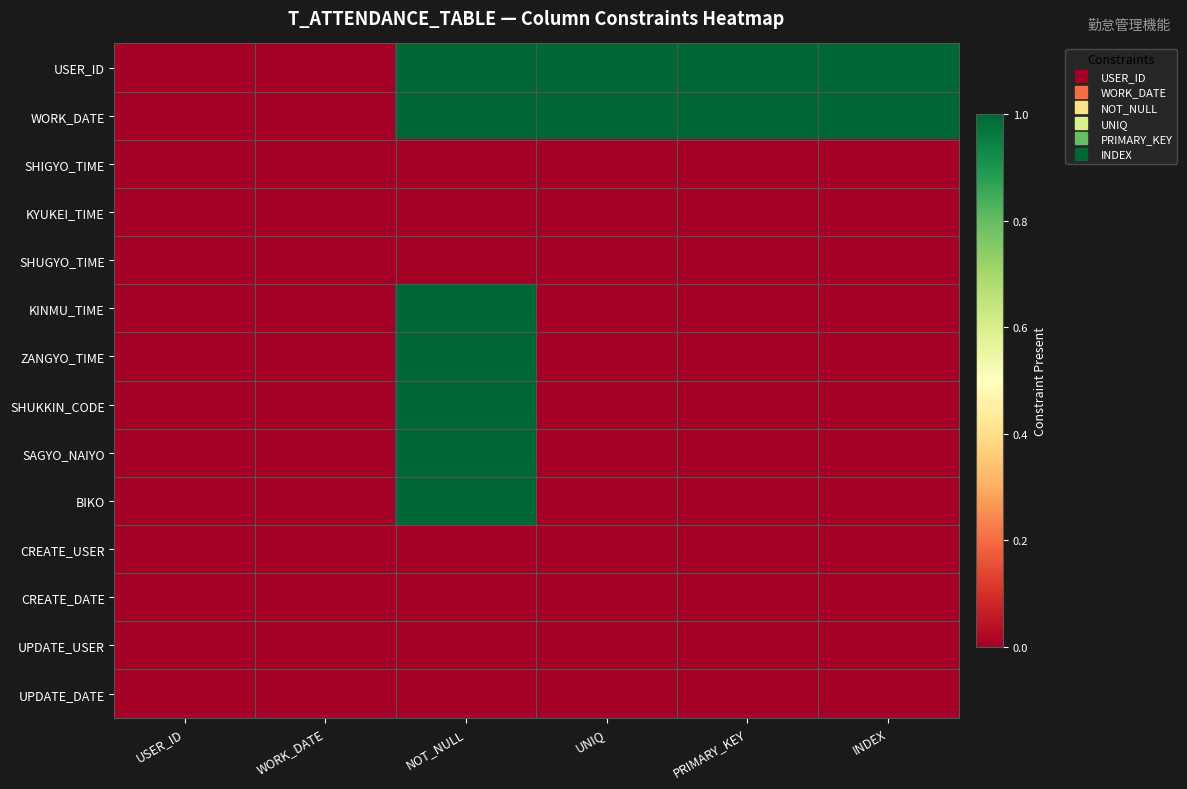

At which category is the sum across all series the highest?

NOT_NULL